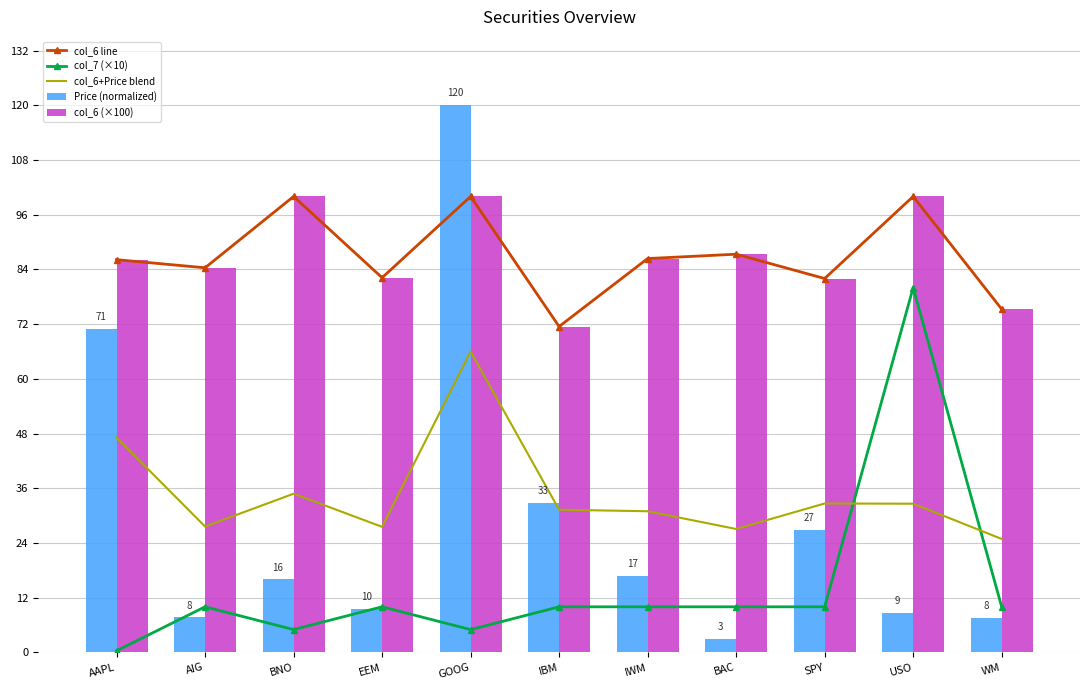

How many groups of bars are there?

11